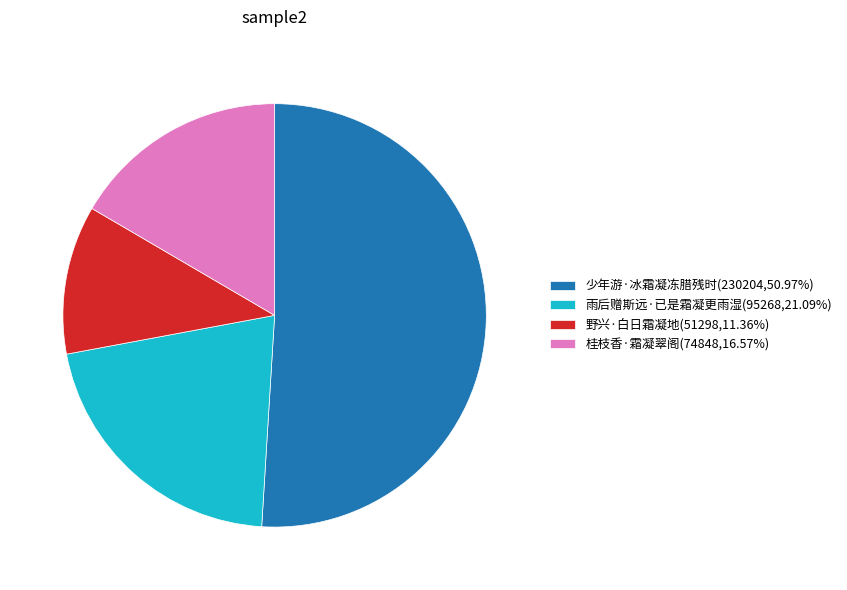

Combined, do 雨后赠斯远·已是霜凝更雨湿(95268,21.09%) and 桂枝香·霜凝翠阁(74848,16.57%) account for over 50%?

No